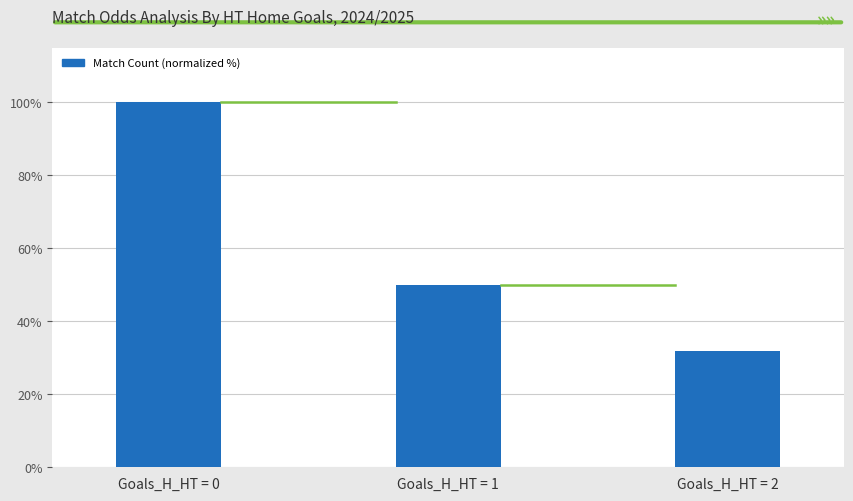

List the labels in order of value, smallest first.

Goals_H_HT = 2, Goals_H_HT = 1, Goals_H_HT = 0